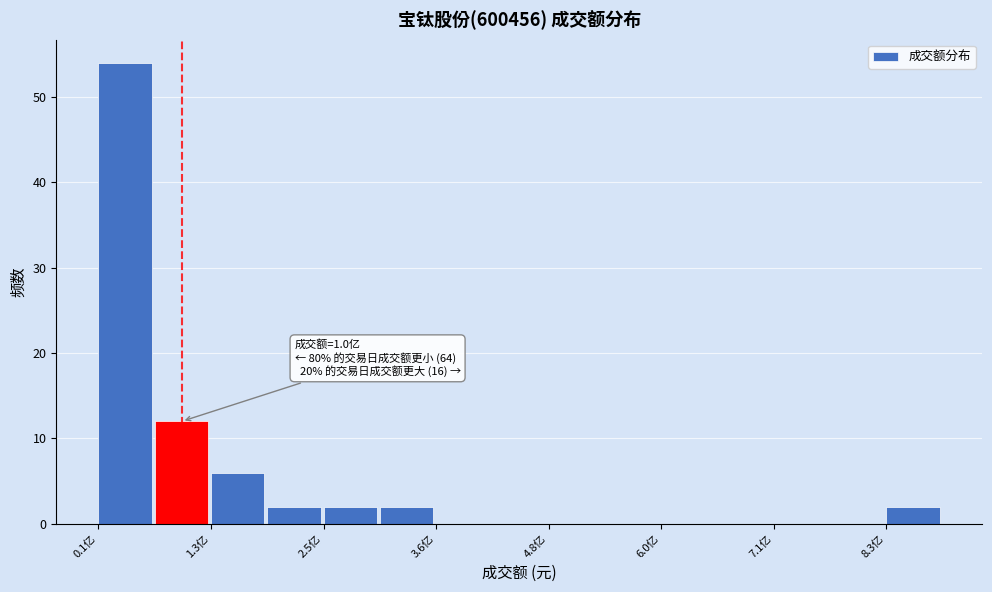

Read against the x-axis, roughly where is the centre of the tallest bar?

0.4